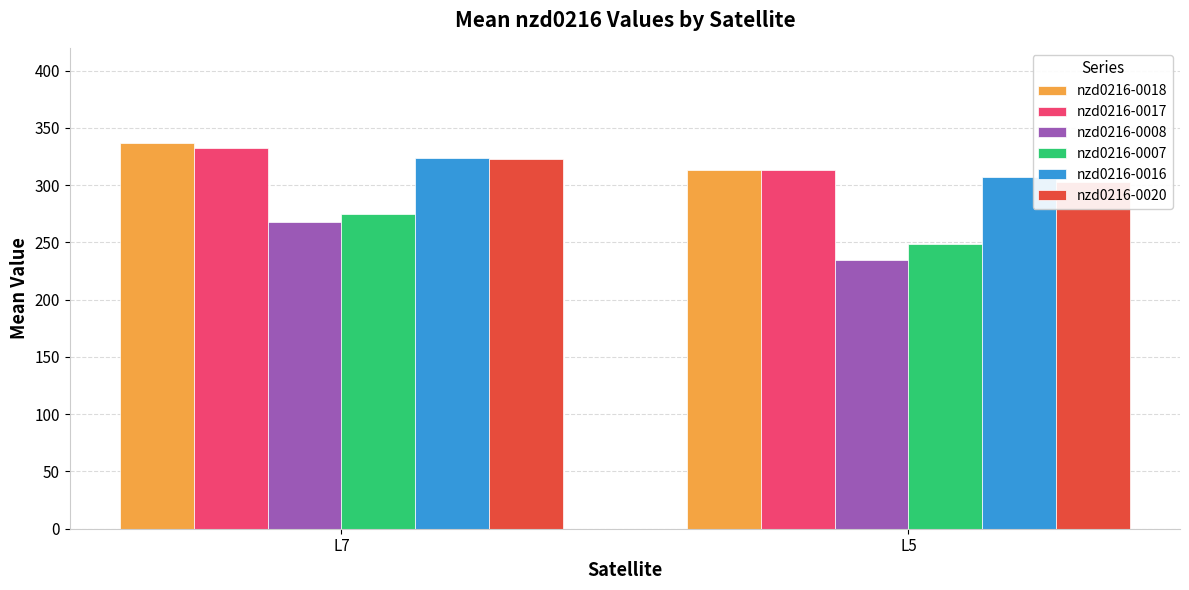

What is the minimum value for nzd0216-0016?

307.0